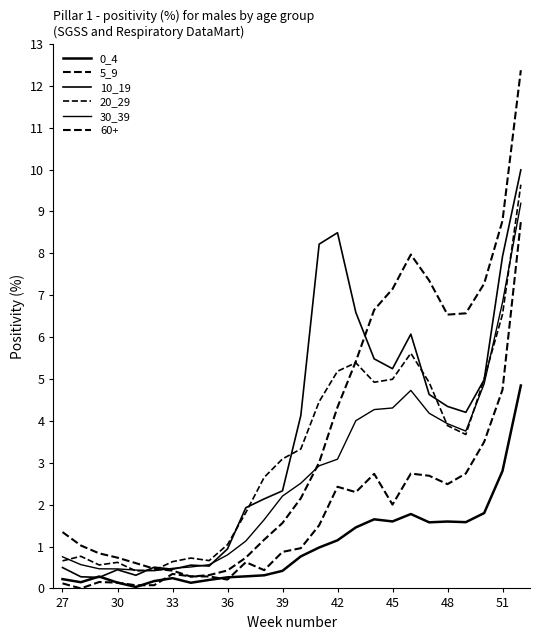

Is this an area chart (filled region under the line)?

No